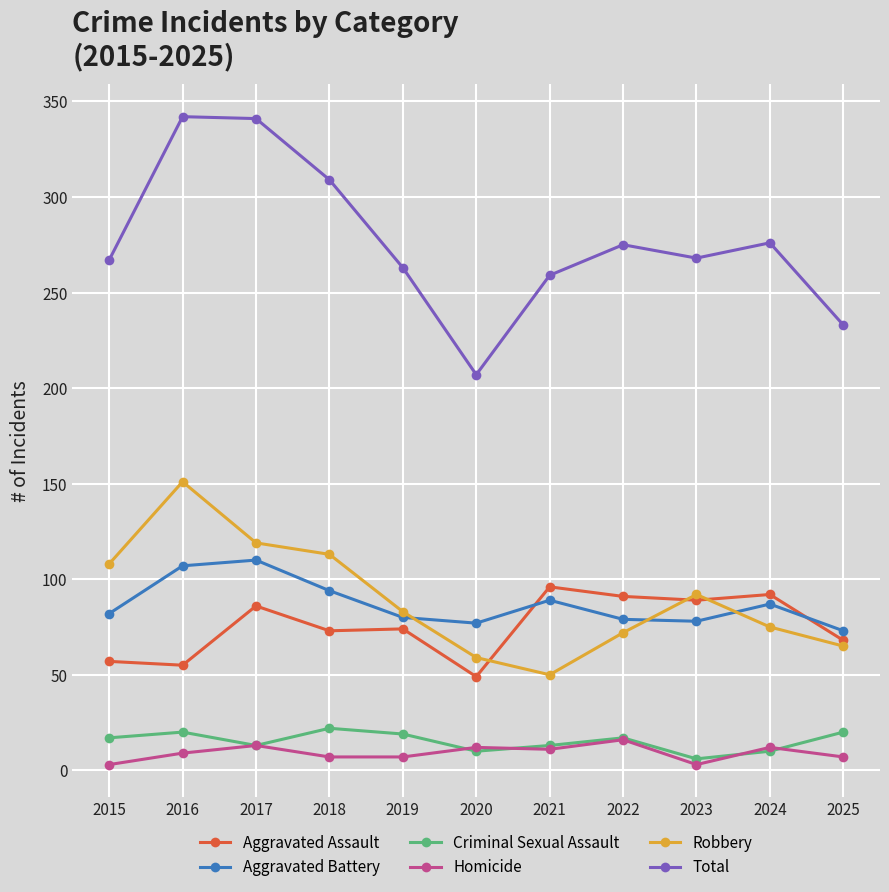

At which category does Robbery reach its first local valley?

2021